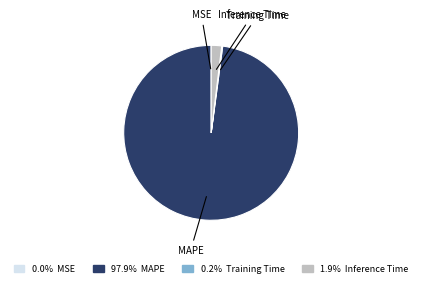

Does any single category account for the majority?

Yes